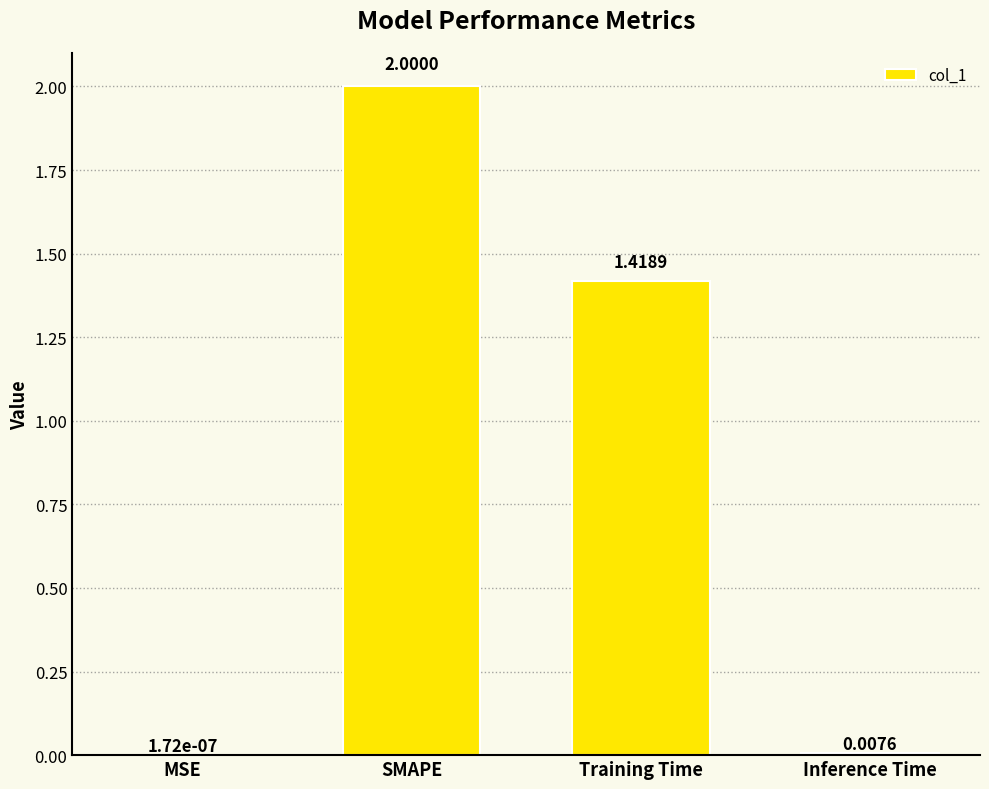

What is the greatest value displayed?

2.0